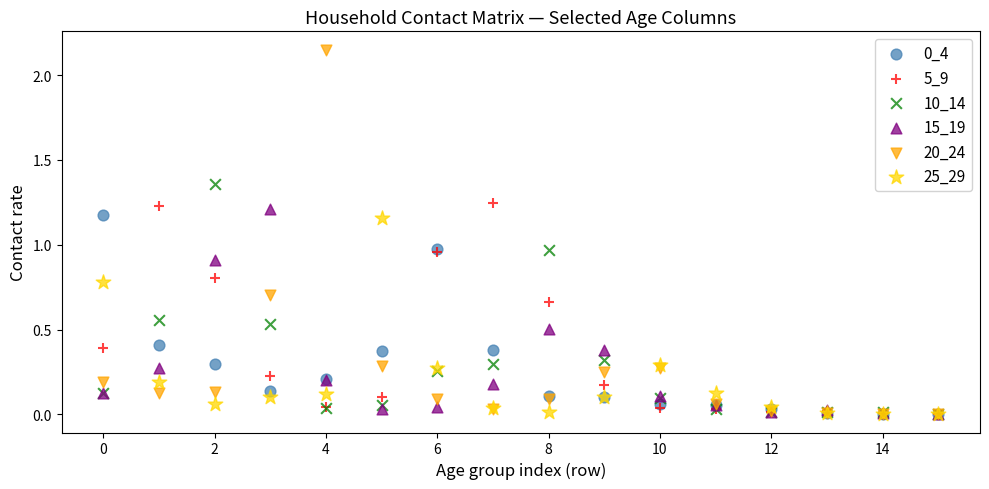

Which series reaches the maximum Y coordinate?

20_24